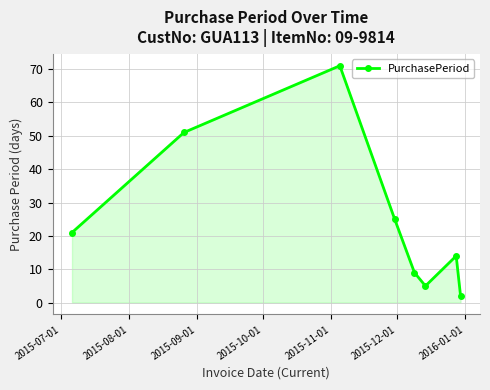

True or false: the data has more than 0 interior local peaks.

True